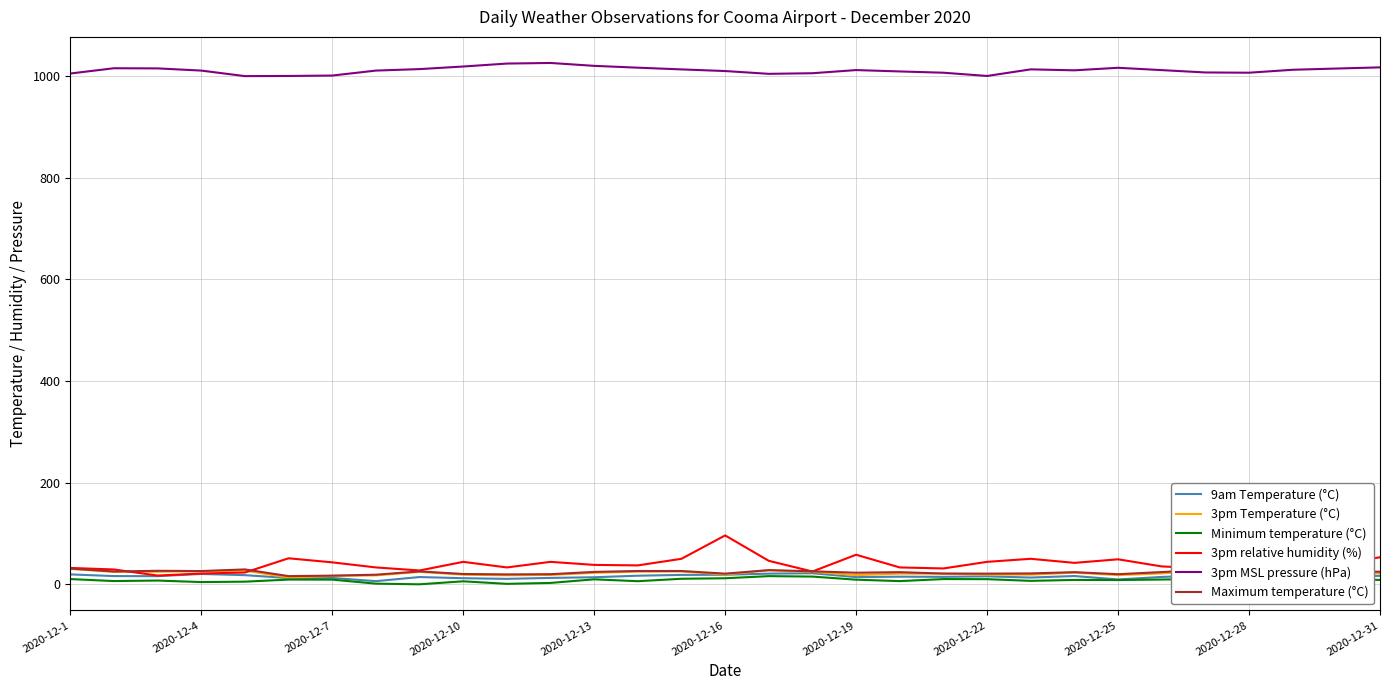

What is the highest value of the 3pm relative humidity (%) series?

96.0